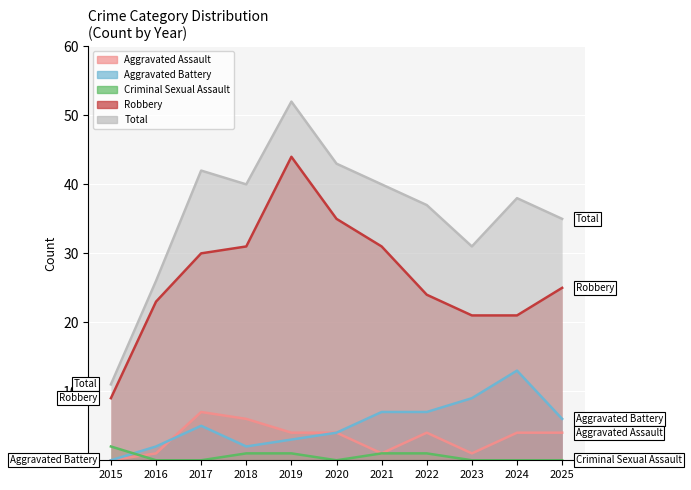

How many data points in Robbery are less than 25?

5